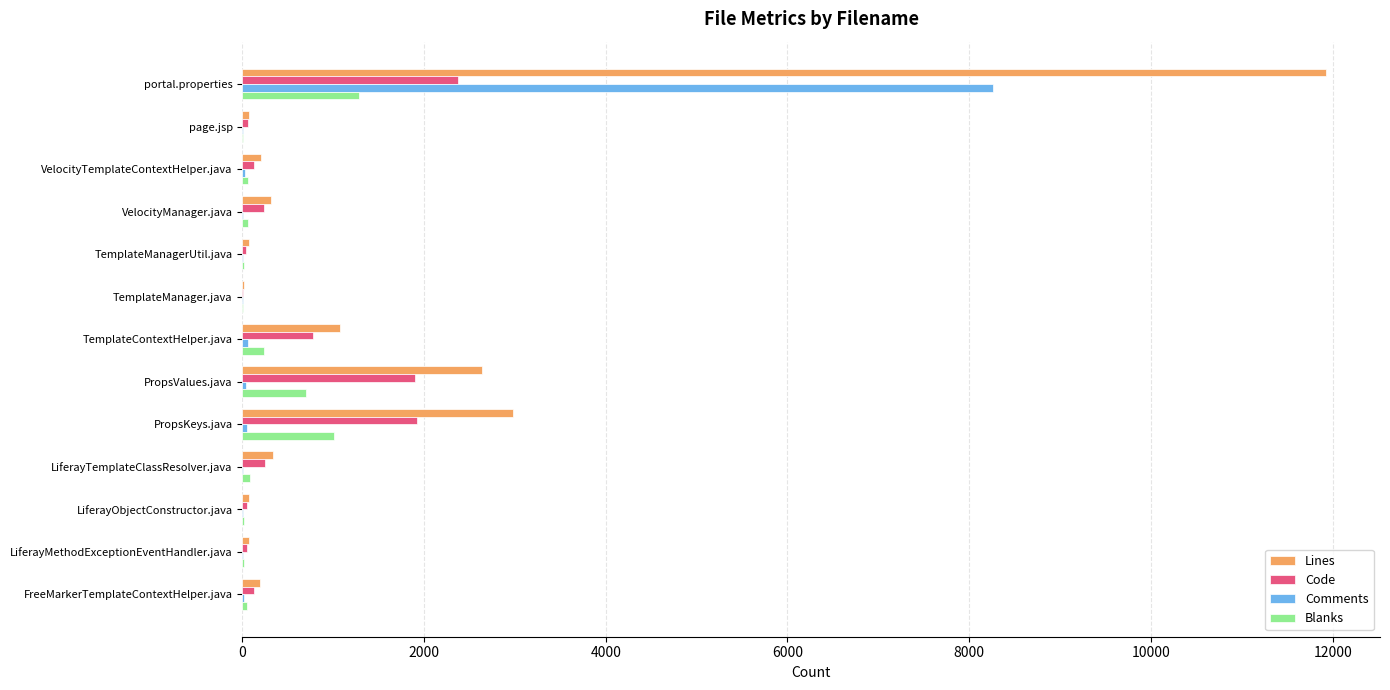

Where is Comments nearest to the value 4131?

TemplateContextHelper.java